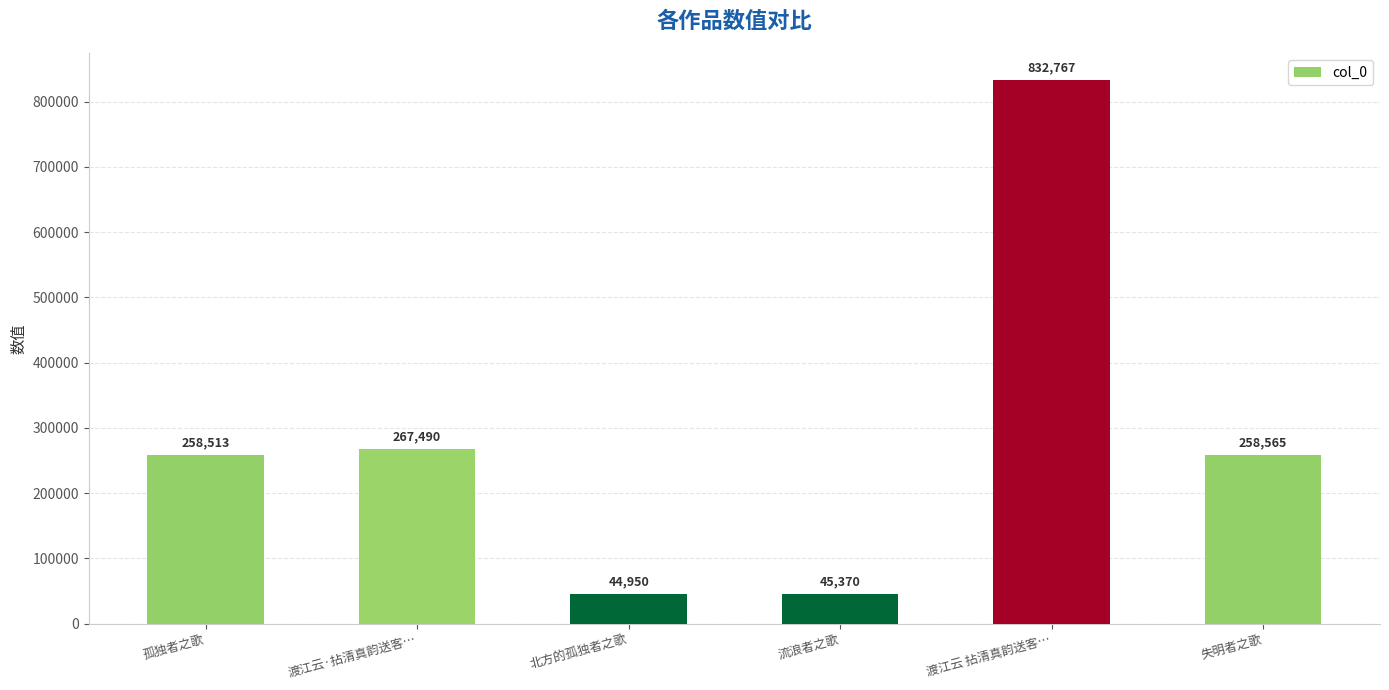

What is the greatest value displayed?

832767